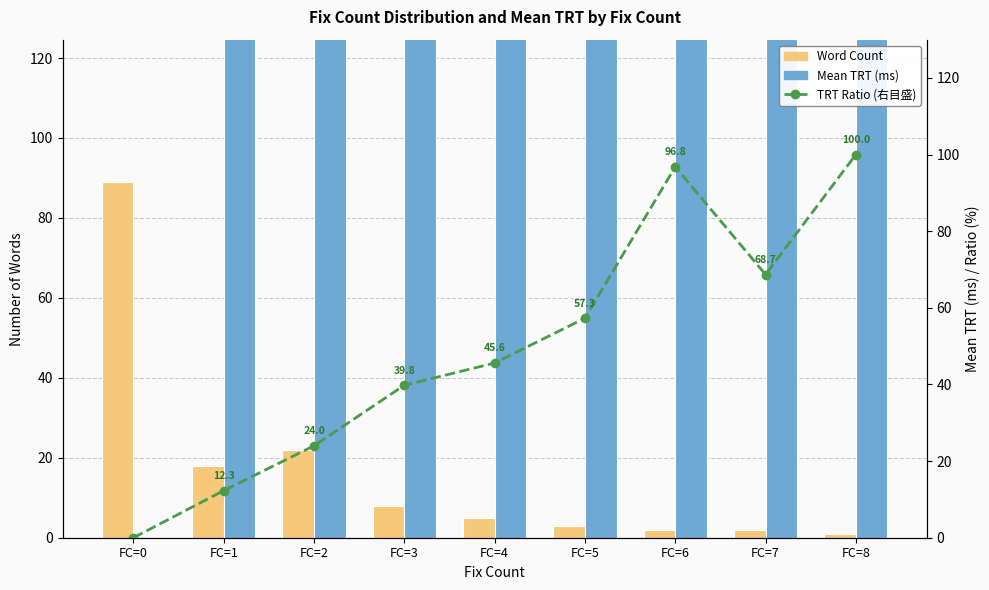

What is the spread (max minus min) of values at FC=3?

533.3